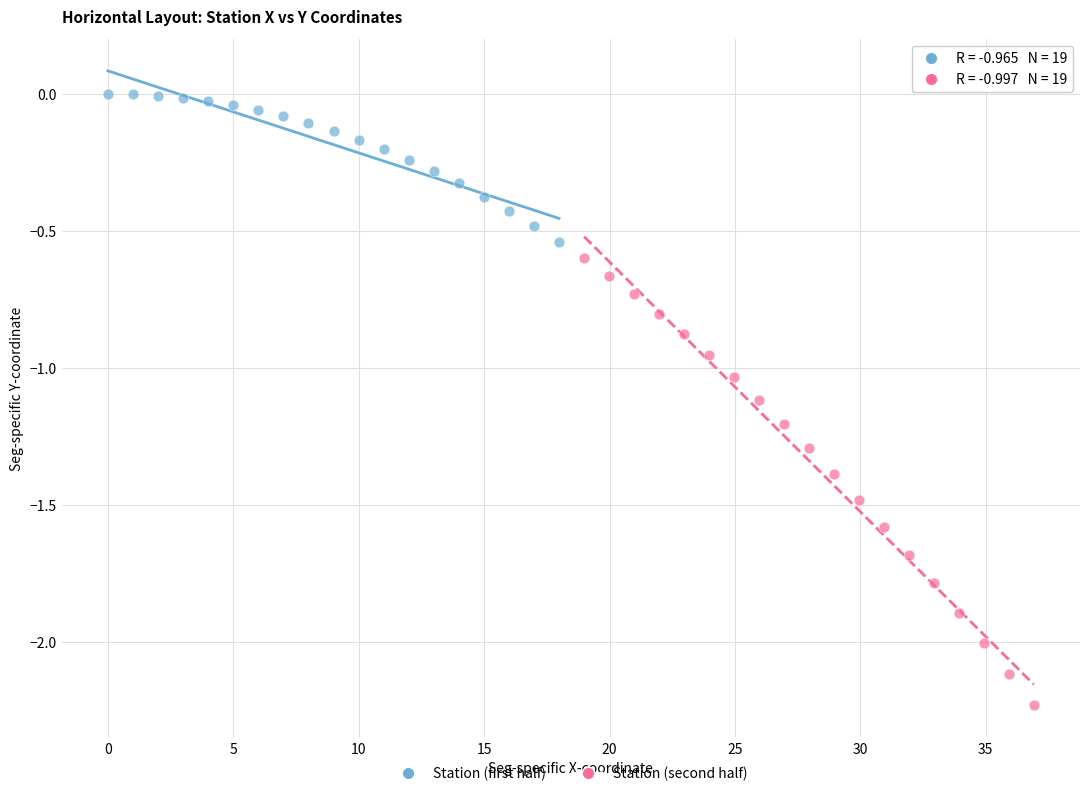

Which series reaches the maximum Y coordinate?

Station (first half)